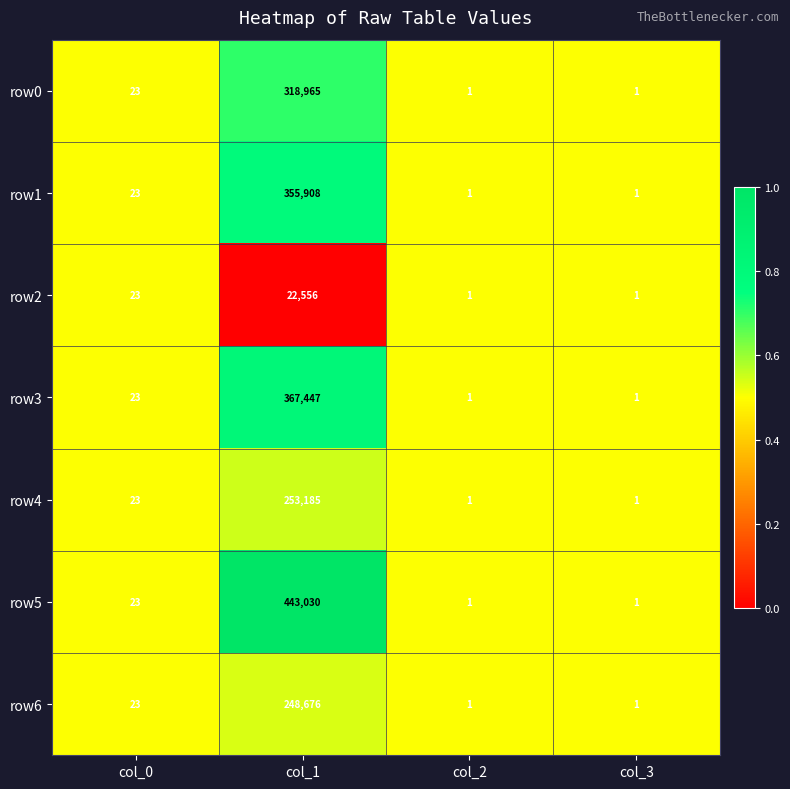

Is the value of row6 at col_1 greater than the value of row4 at col_1?

No